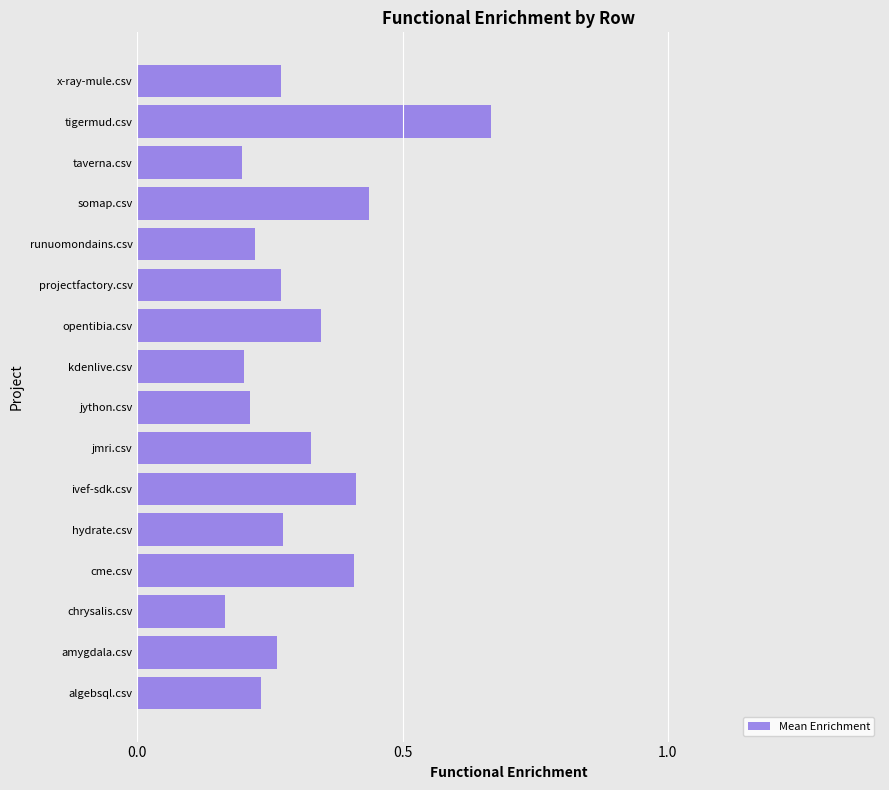

The value at taverna.csv is 0.2. True or false?

True